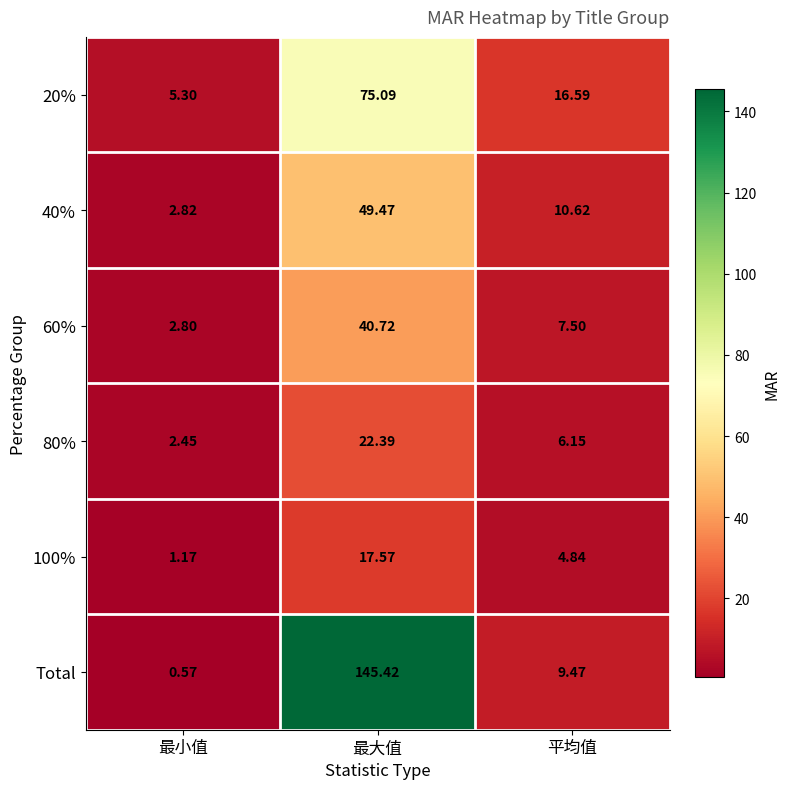

Count the number of categories in the chart.

3